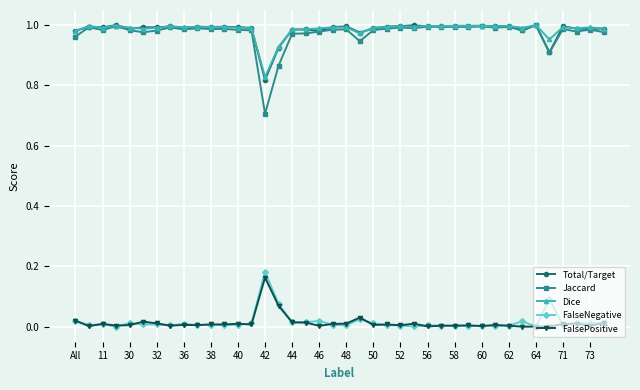

How many distinct data groups are displayed?

5